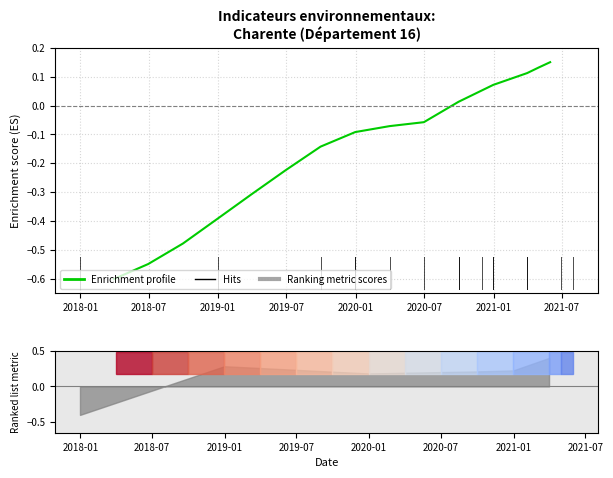

True or false: the data has more than 0 interior local peaks.

False